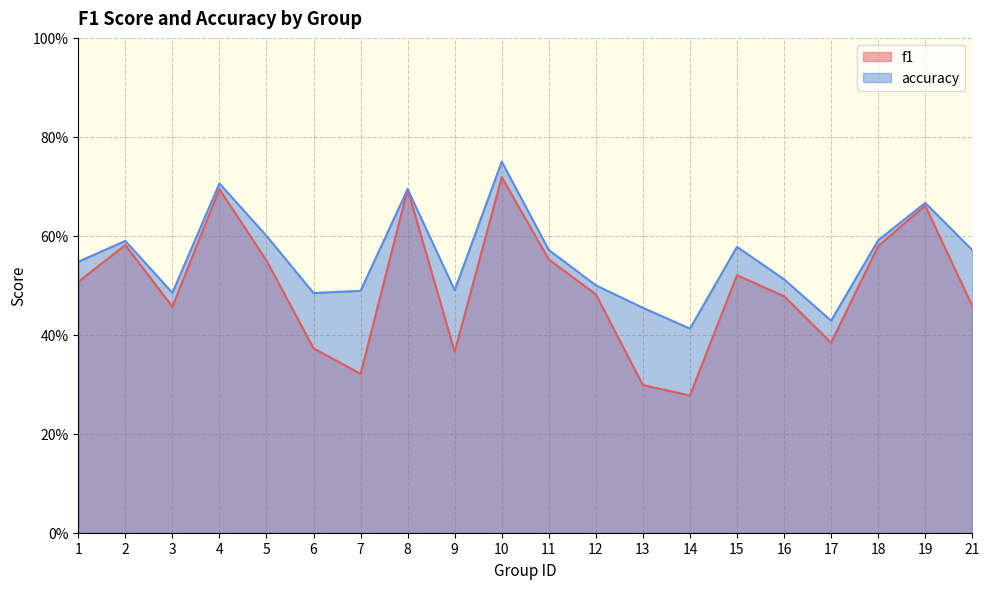

What is the approximate value of f1 at 5?

0.6